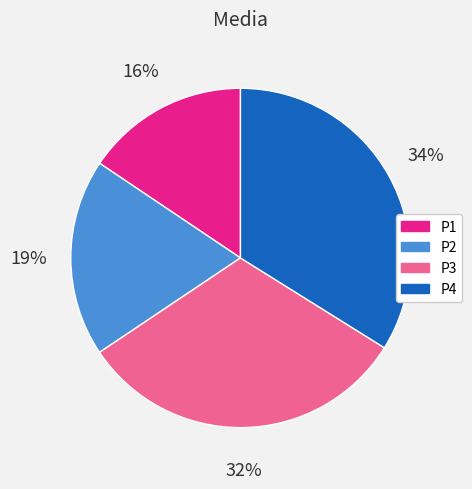

Rank the categories by value from lowest to highest.

P1, P2, P3, P4